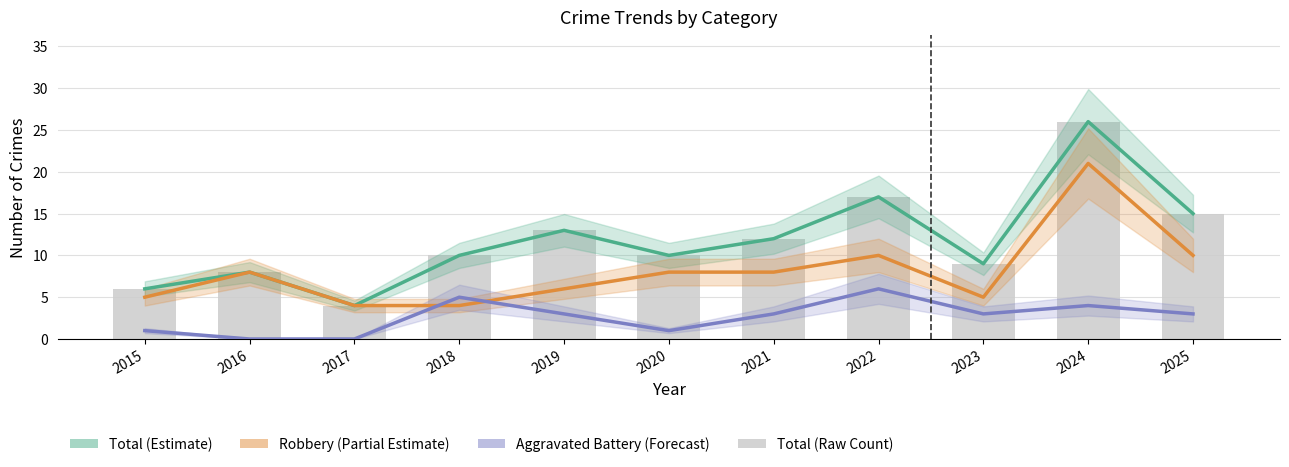

True or false: Total has a value of 12 at 2021.

True